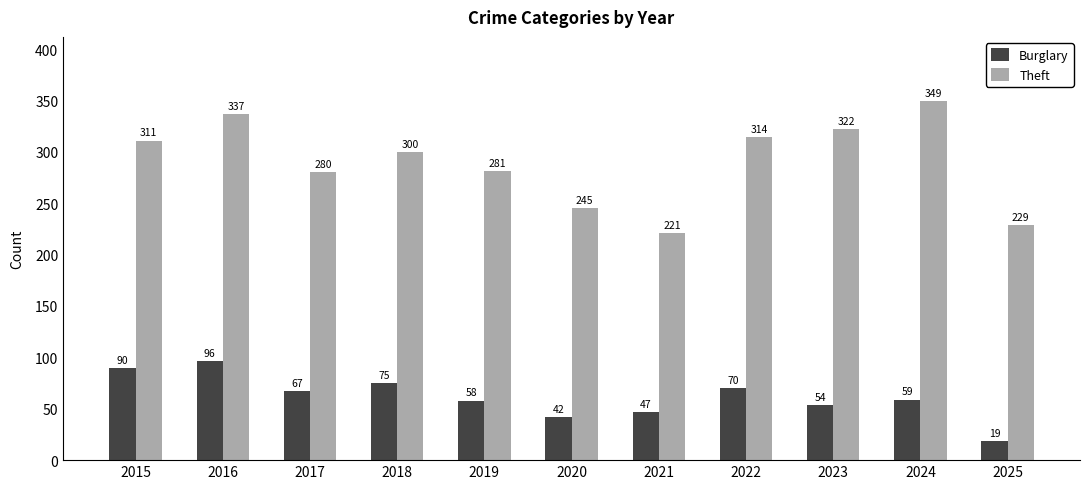

What is the difference between the highest and lowest values at 2015?

221